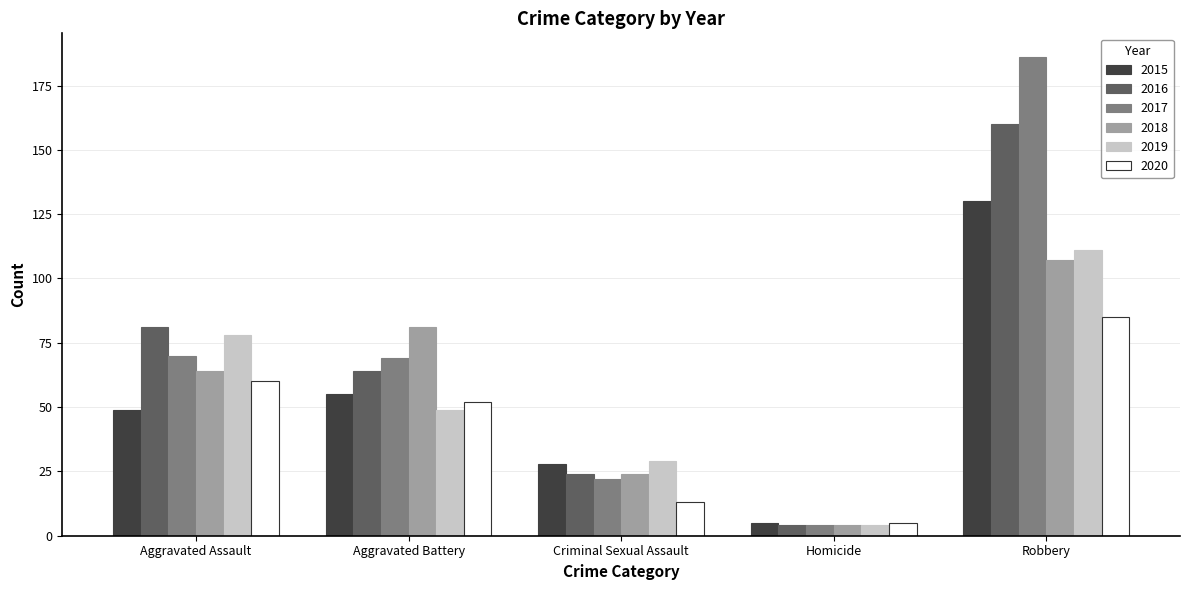

Is the value of 2016 at Criminal Sexual Assault greater than the value of 2017 at Homicide?

Yes